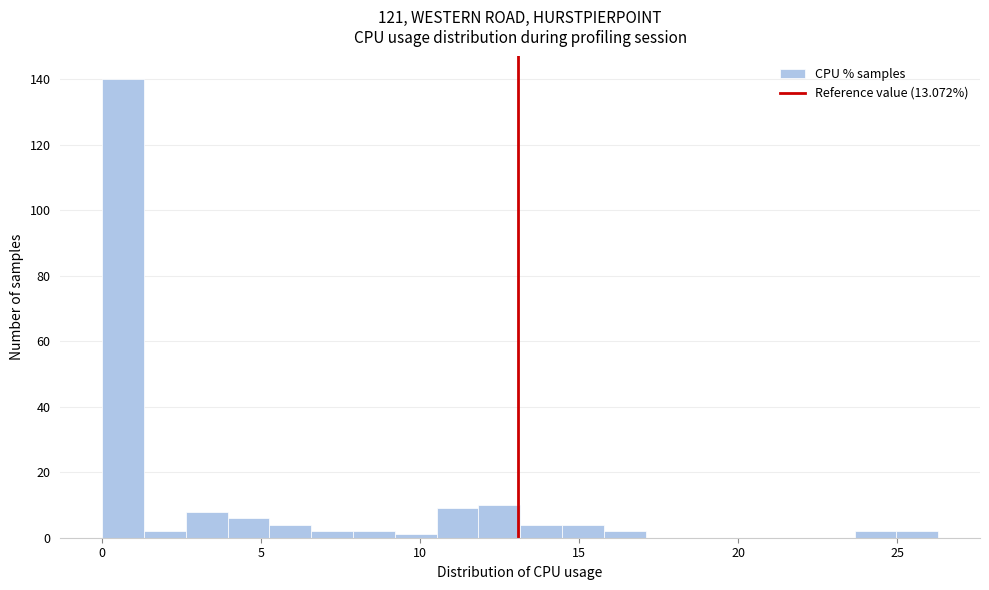

Read against the x-axis, roughly where is the centre of the tallest bar?

0.5